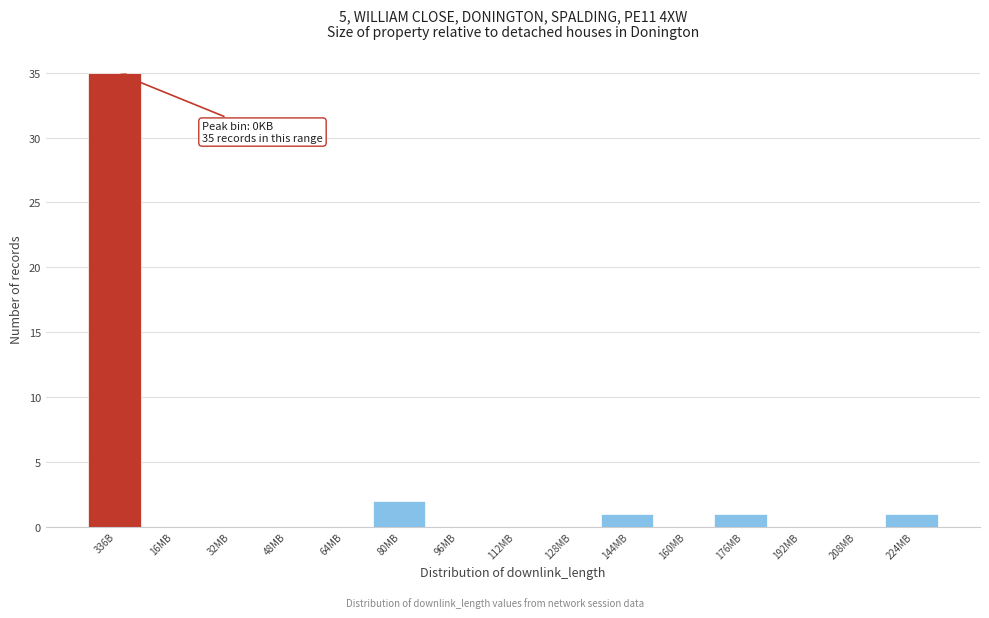

Reading left to right, what are all the values shown in this chart?

336B=35	16MB=0	32MB=0	48MB=0	64MB=0	80MB=2	96MB=0	112MB=0	128MB=0	144MB=1	160MB=0	176MB=1	192MB=0	208MB=0	224MB=1